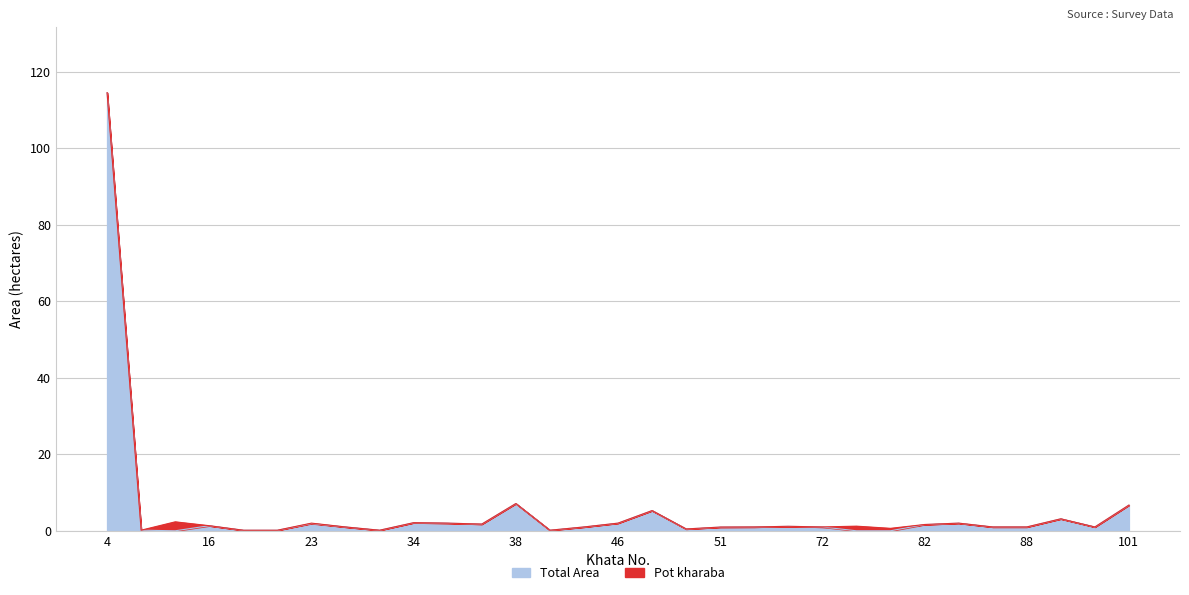

What is the greatest value displayed?

114.5